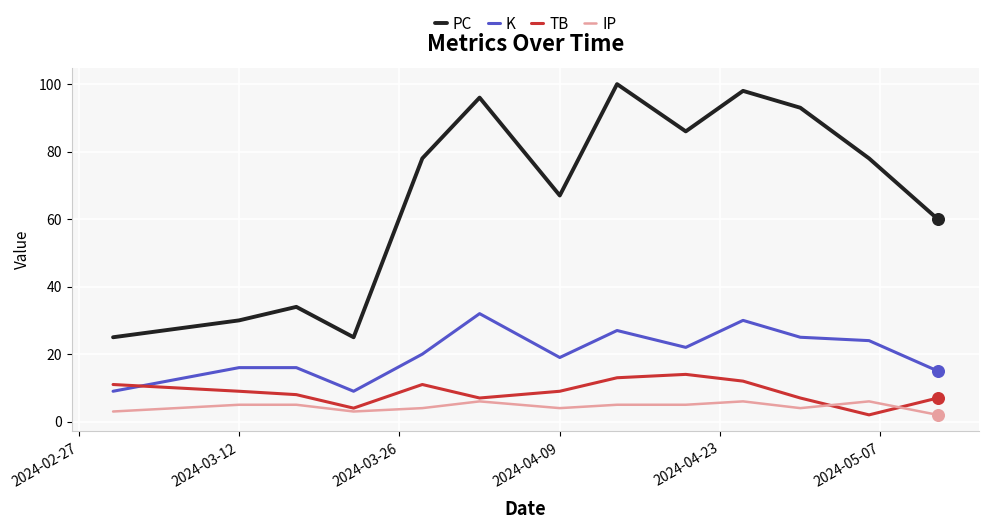

What are all the series names shown in the legend?

PC, K, TB, IP